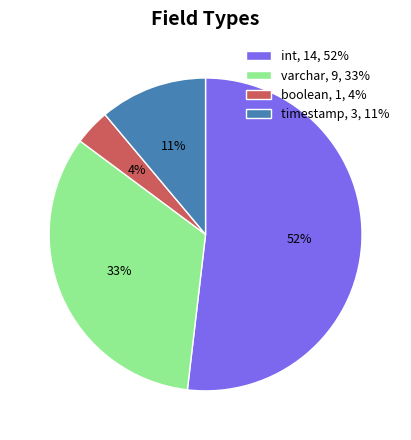

True or false: timestamp accounts for 11% of the total.

True